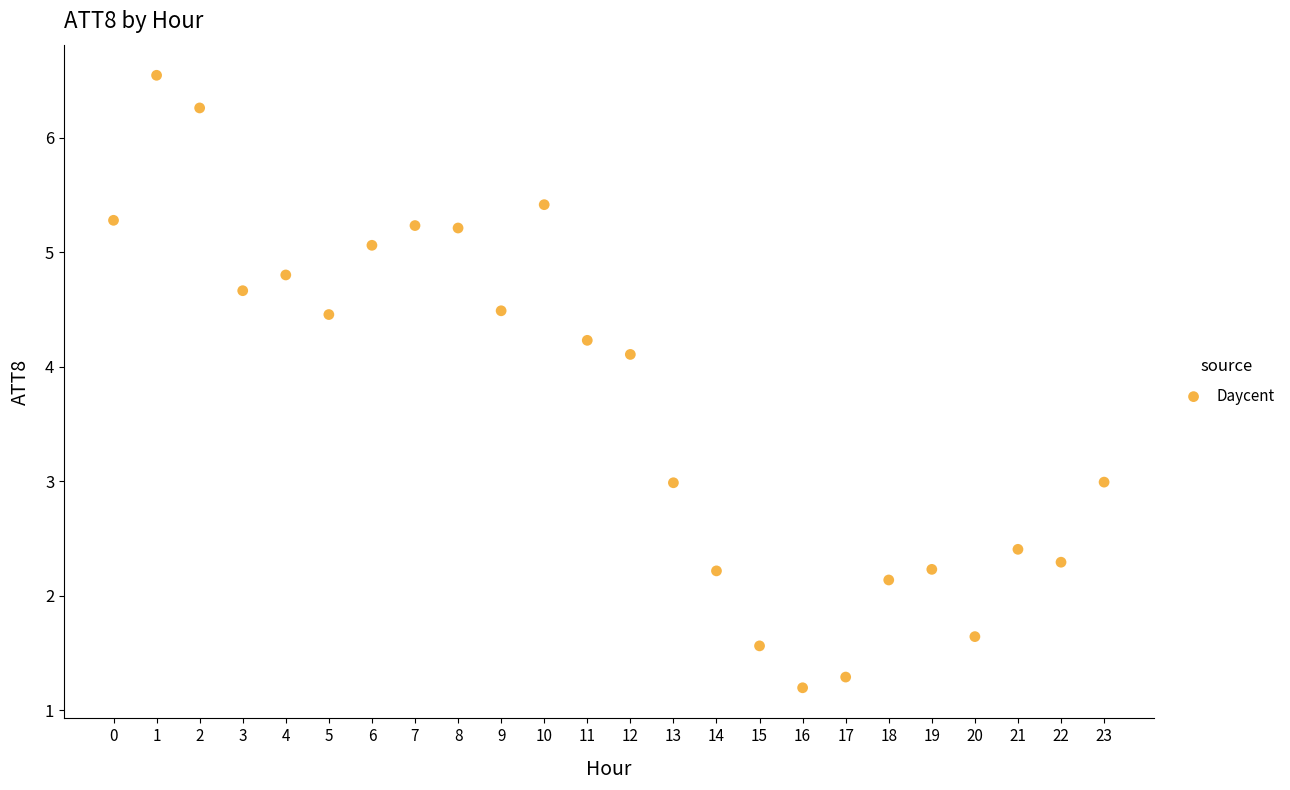

What is the range of Y values (max minus min)?

5.4